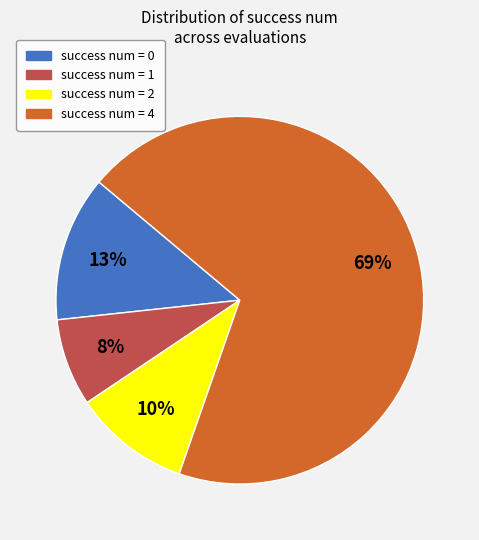

Is there any slice that represents more than half of the pie?

Yes